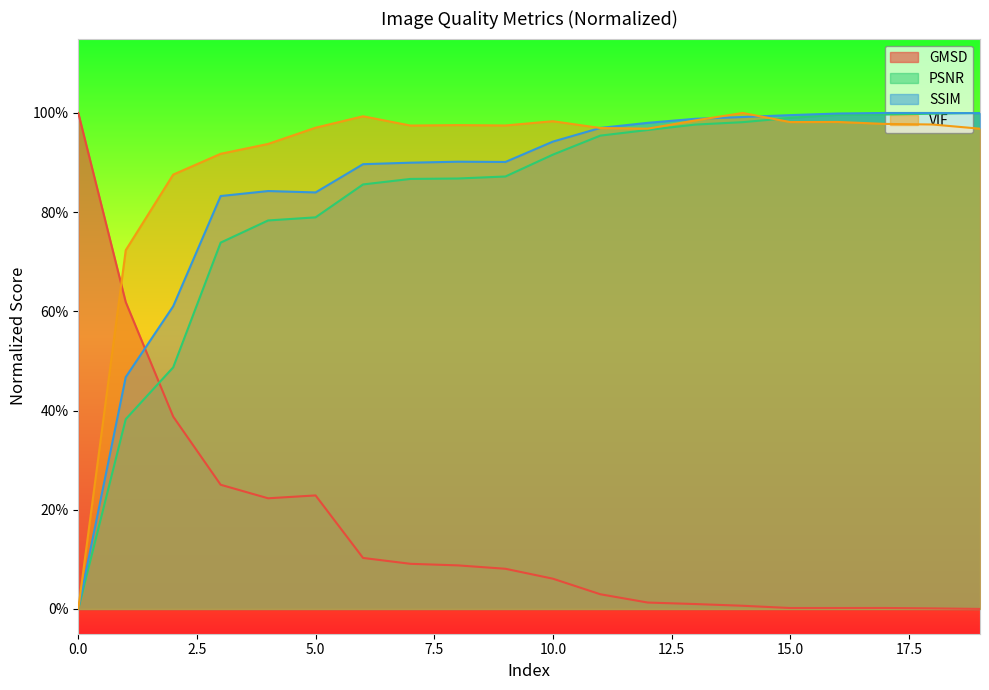

Which series has the largest range (max minus min)?

GMSD